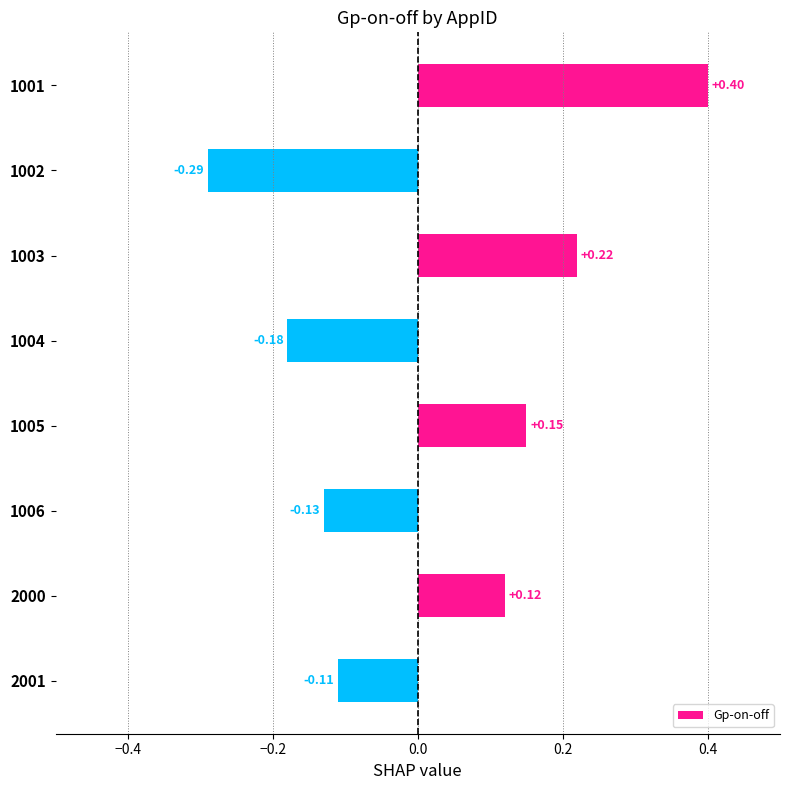

What is the difference between the second highest and minimum values?

0.5